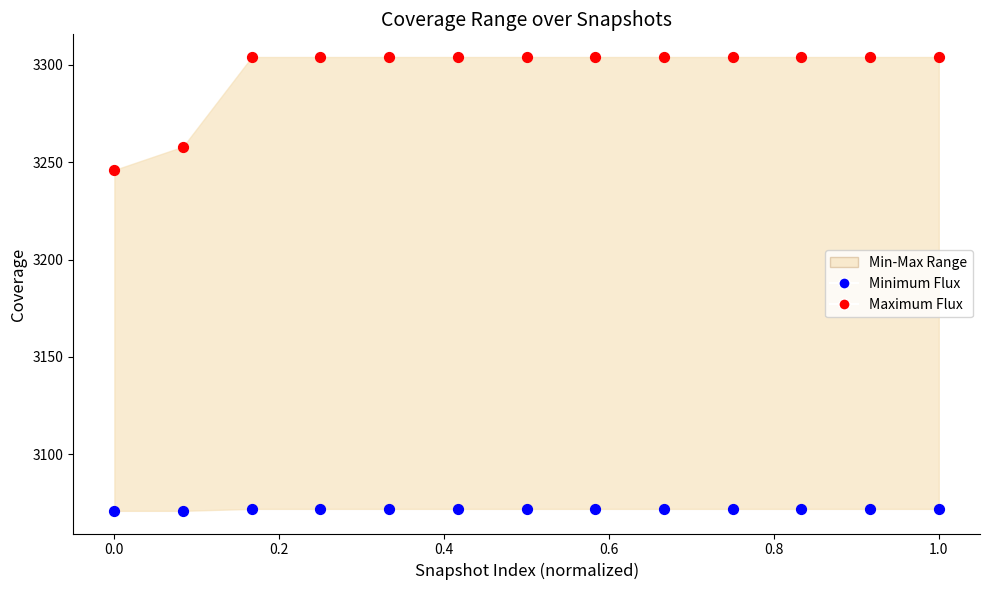

Which series has the widest spread of Y values?

Maximum Flux